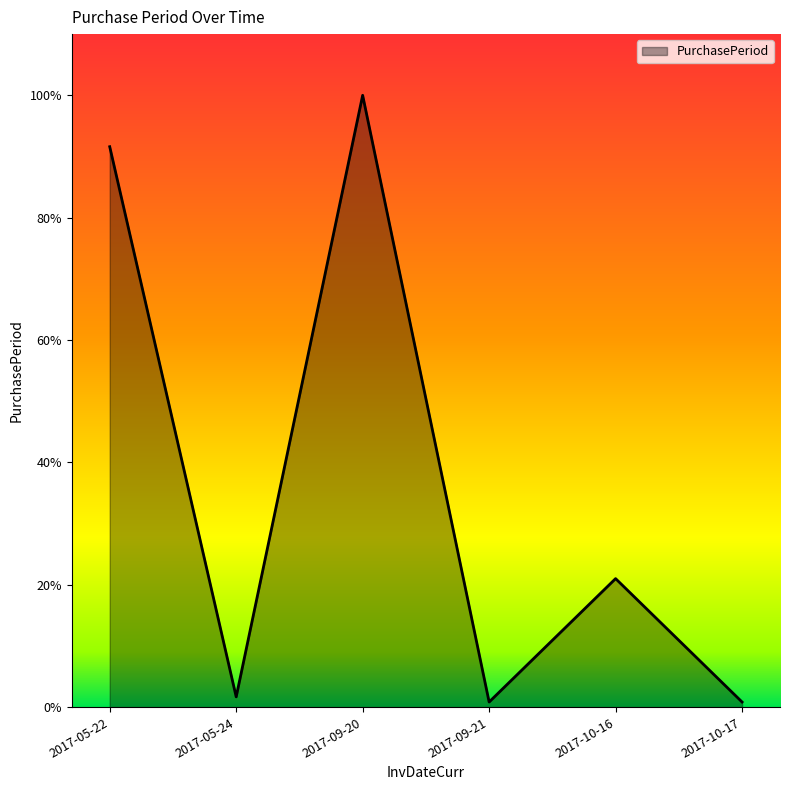

Does the chart have visible grid lines?

No